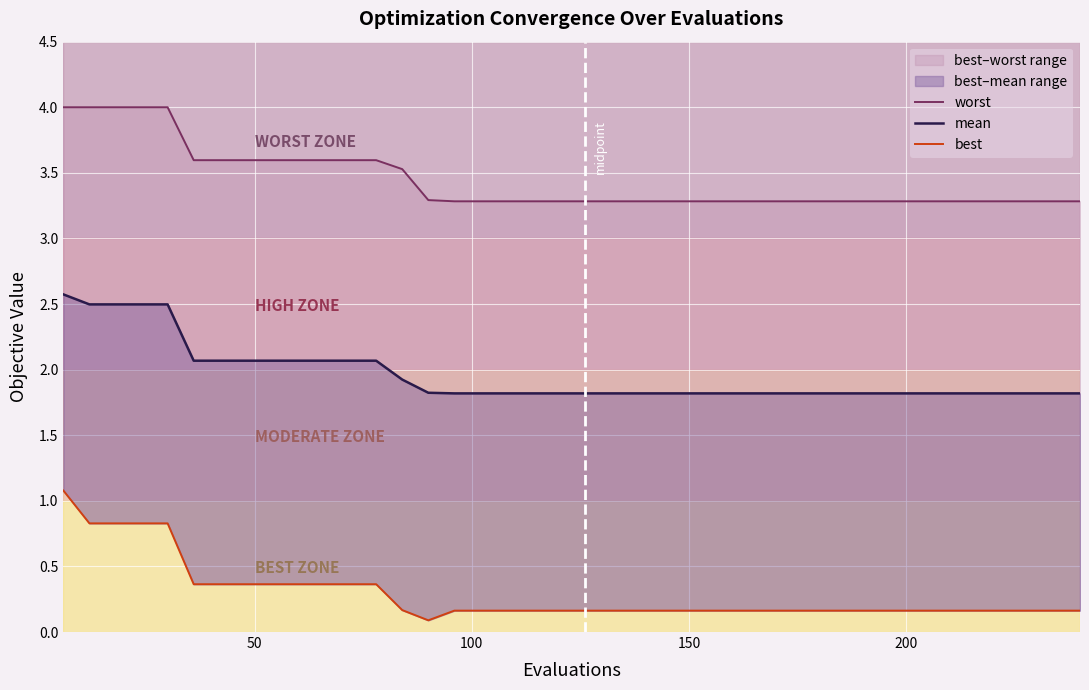

Rank the series by their maximum value, from lowest to highest.

best, mean, worst